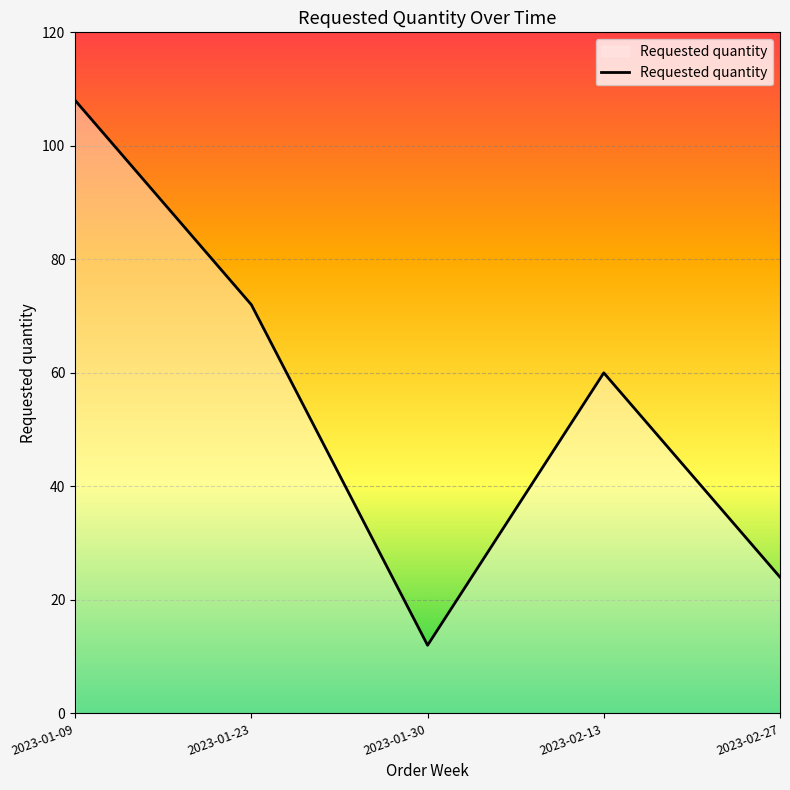

True or false: there are more than 0 points higher than both neighbors.

True